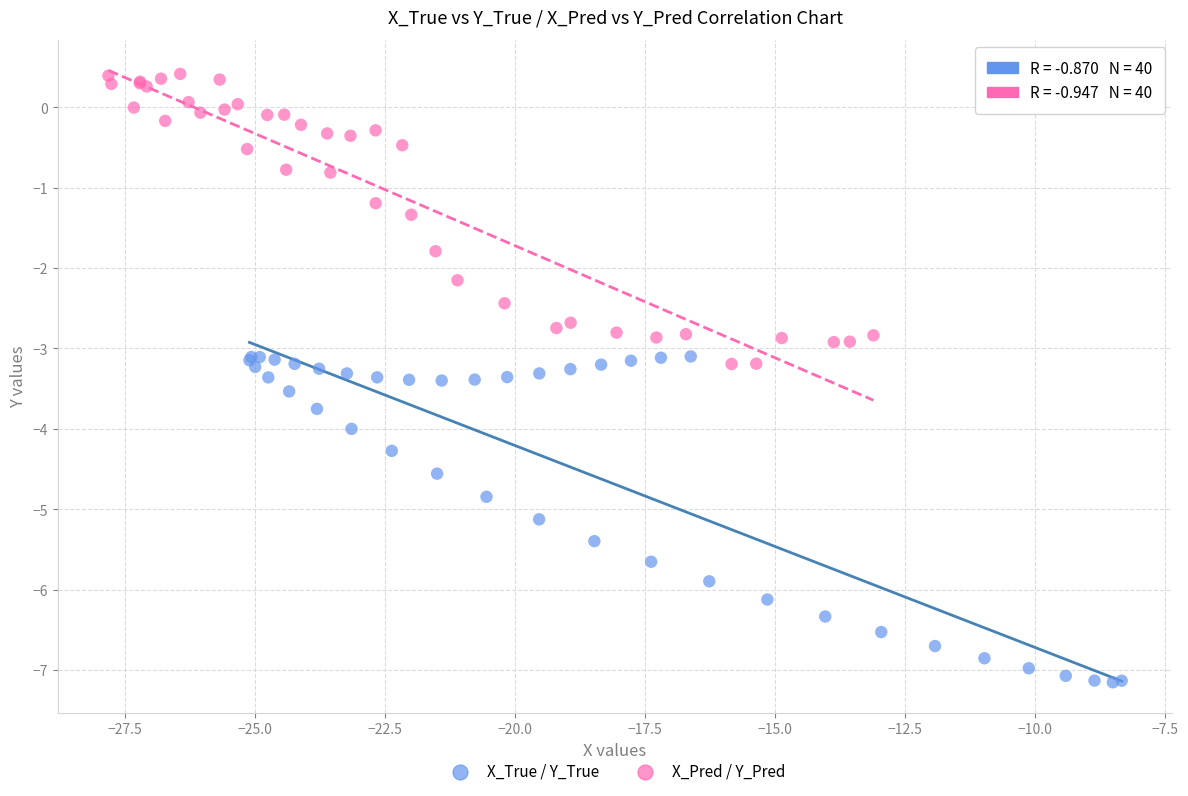

Which series reaches the minimum Y coordinate?

X_True / Y_True